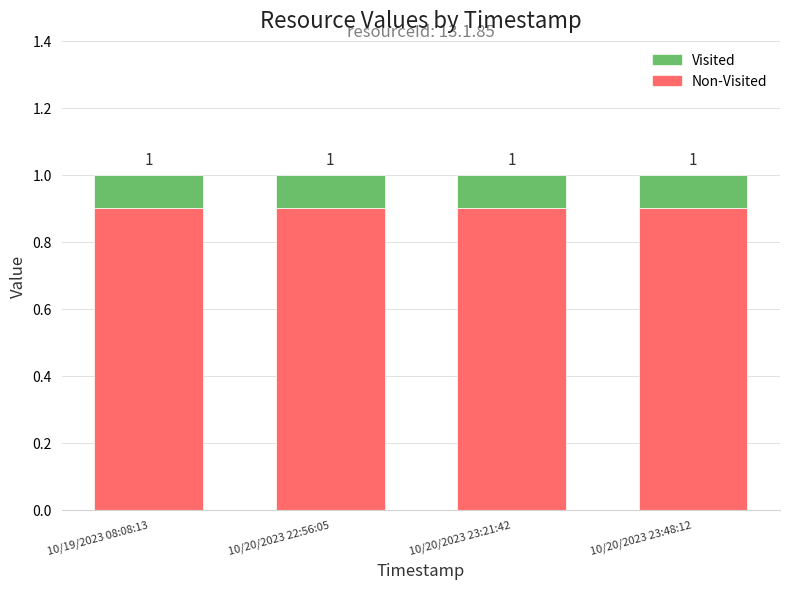

What is the label of the 2nd bar from the right?

10/20/2023 23:21:42